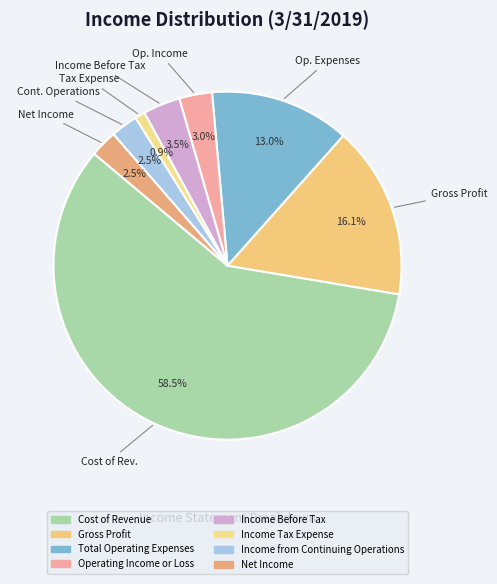

What is the change in value from Operating Income or Loss to Income Before Tax?

+98000